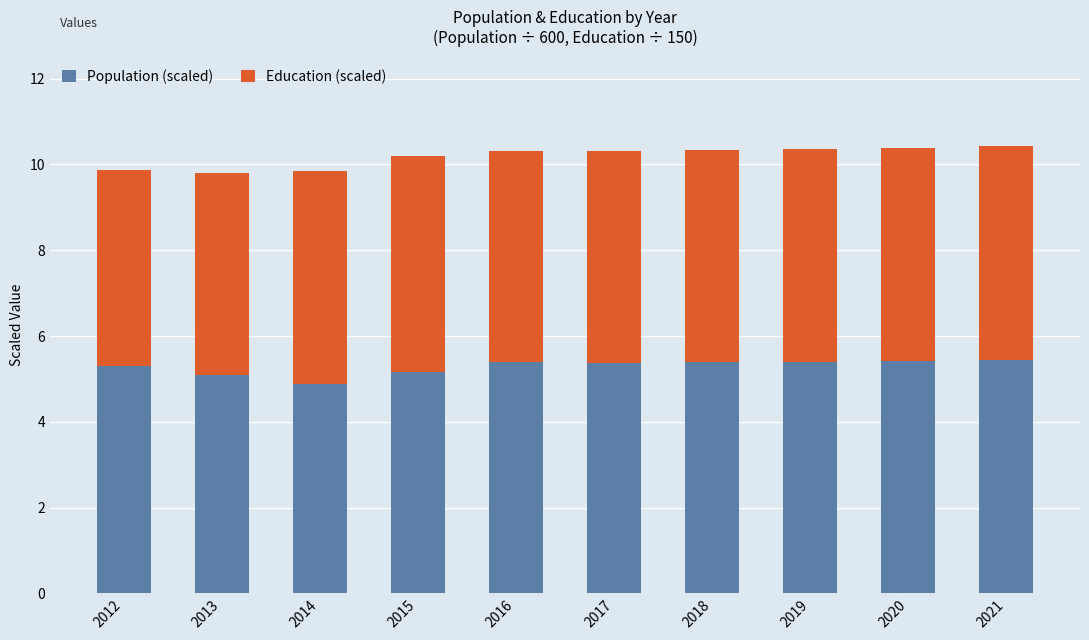

What is the average value of the Population (scaled) series?

5.3